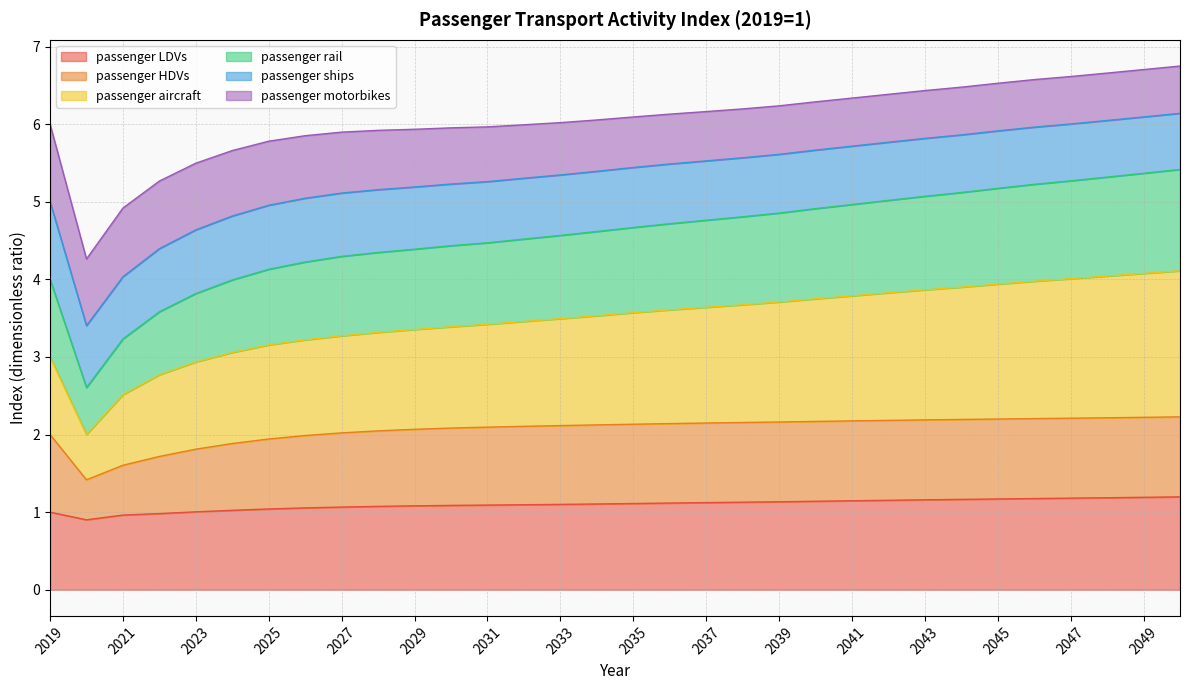

True or false: passenger LDVs has more than 1 interior local peaks.

False